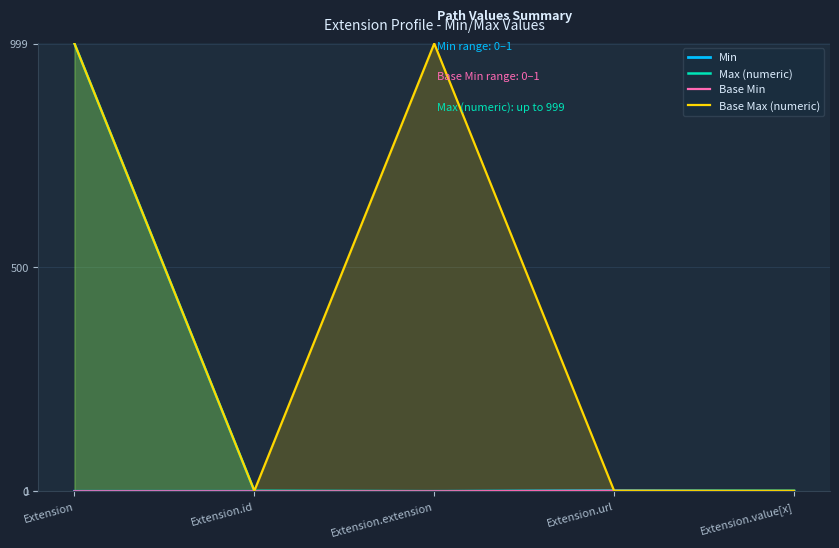

What are all the series names shown in the legend?

Min, Max (numeric), Base Min, Base Max (numeric)